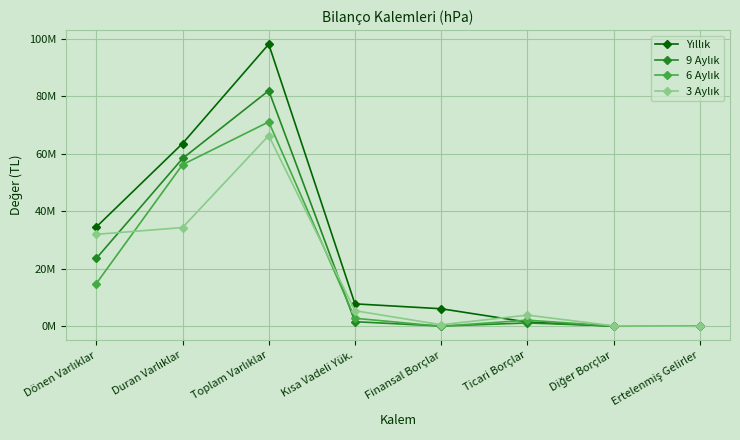

Is this an area chart (filled region under the line)?

No